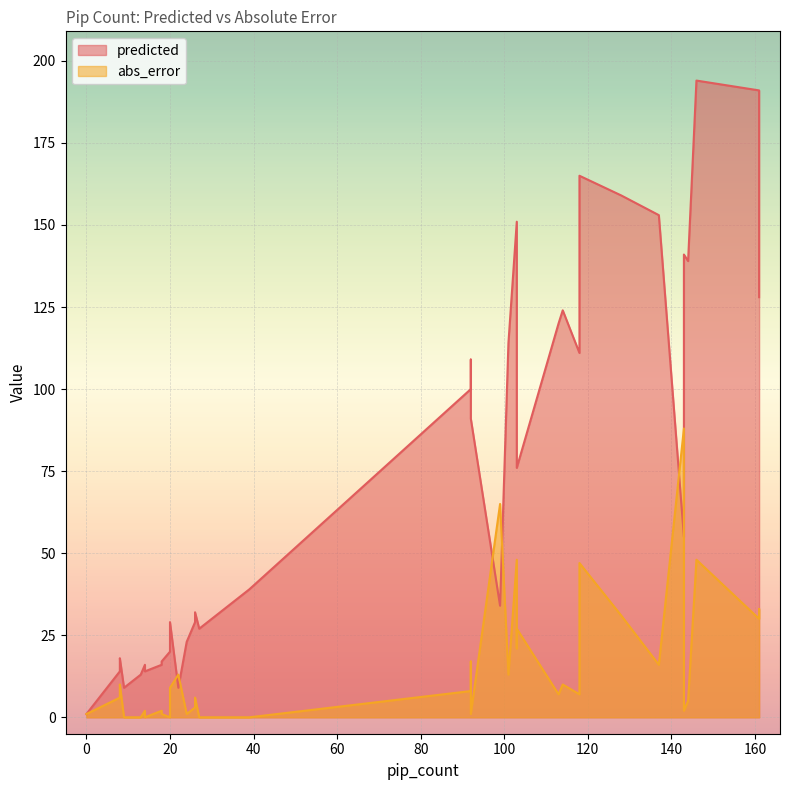

True or false: abs_error has more than 2 interior local peaks.

True